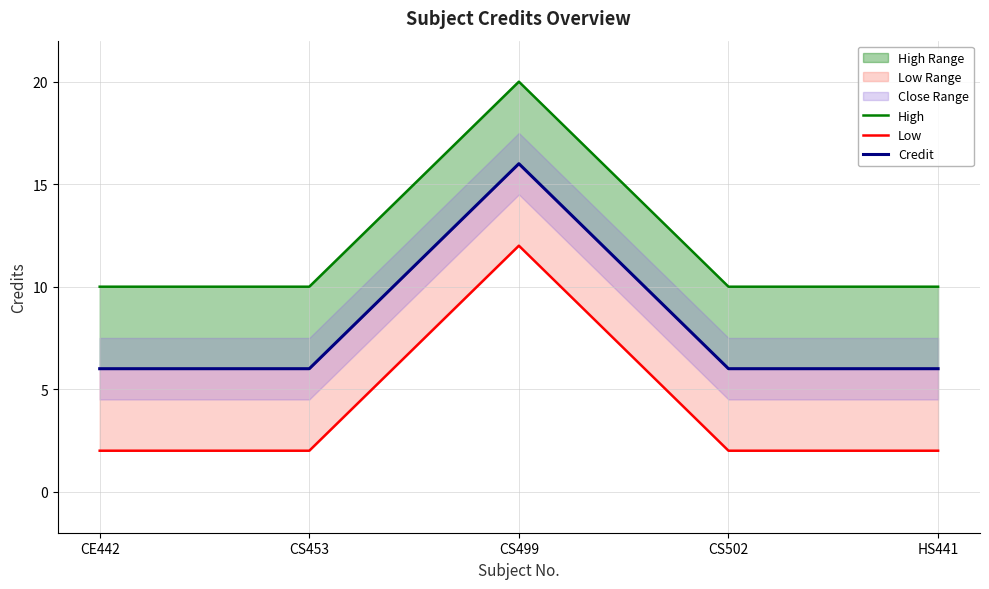

At which category is the sum across all series the highest?

CS499